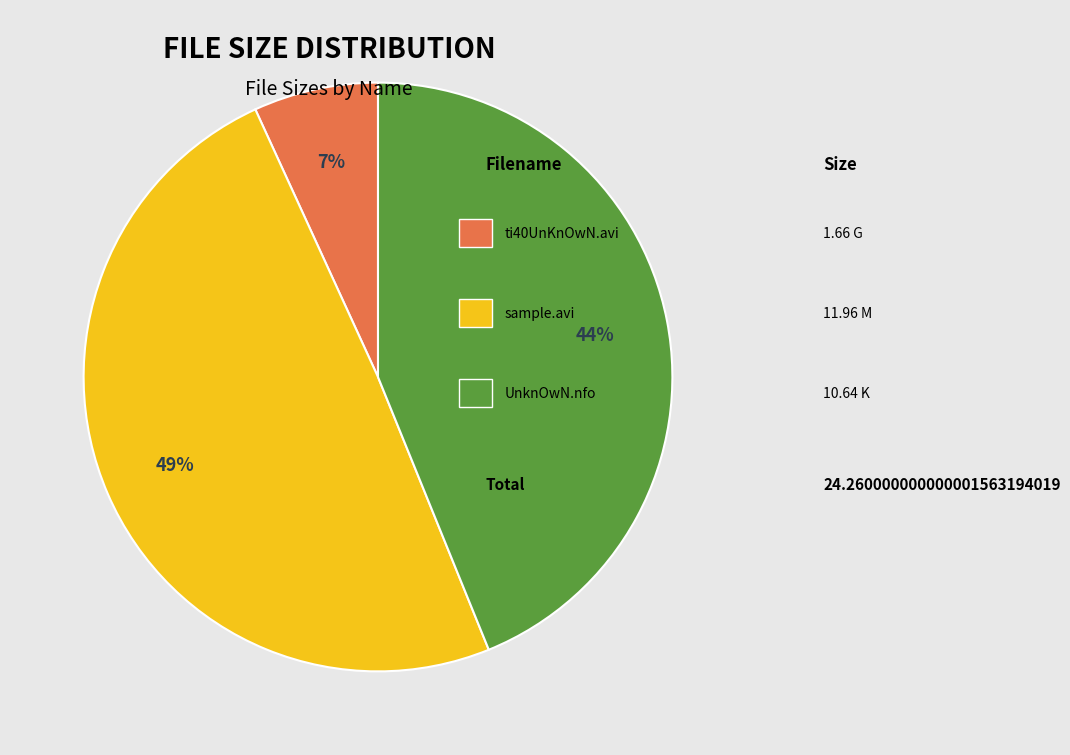

Is there a majority slice in this chart?

No